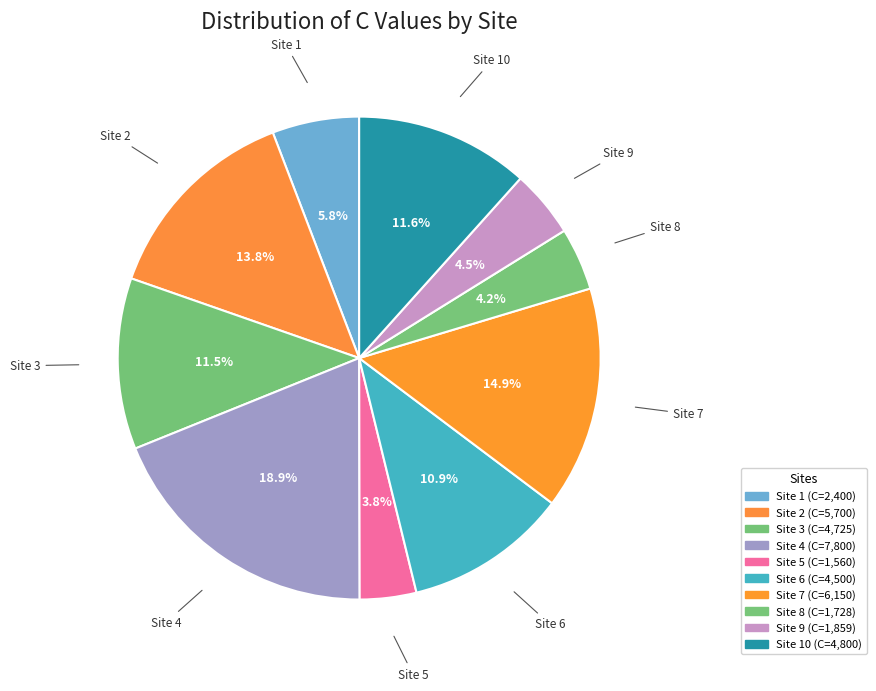

How many segments does this pie chart have?

10